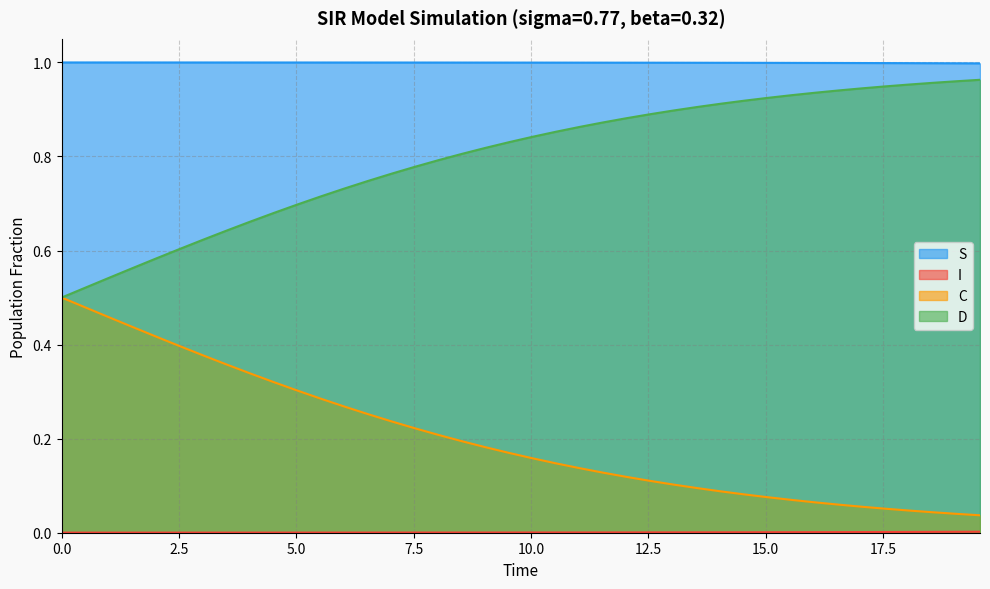

True or false: C and D intersect in this chart.

False